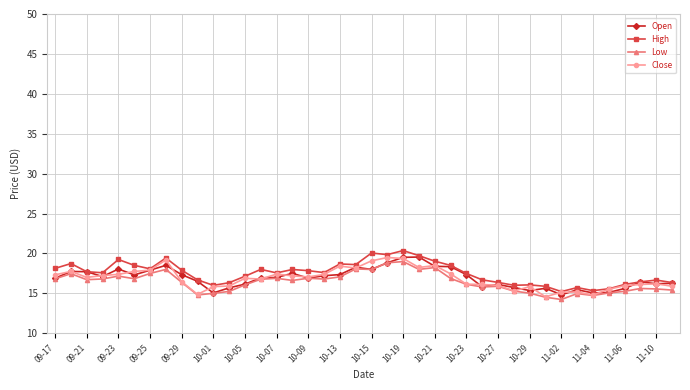

What is the difference between the maximum and minimum values in the Close series?

4.9